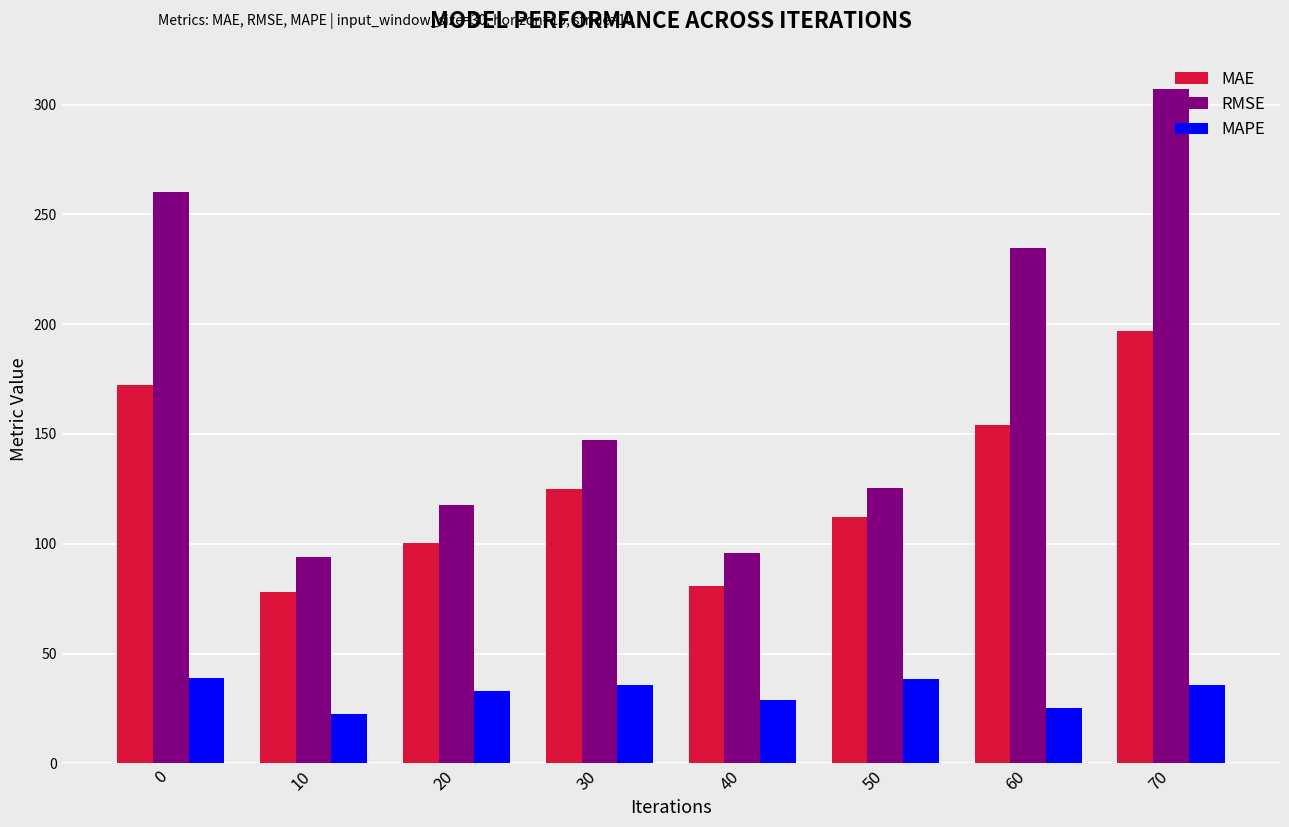

At 70, list the series in order from smallest to largest.

MAPE, MAE, RMSE